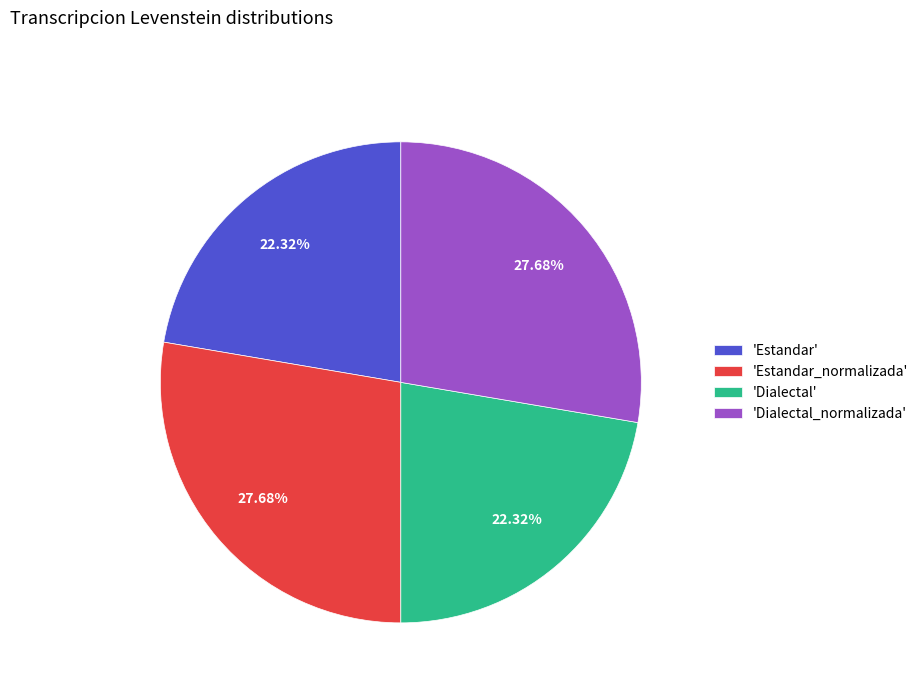

How many slices are in this pie chart?

4